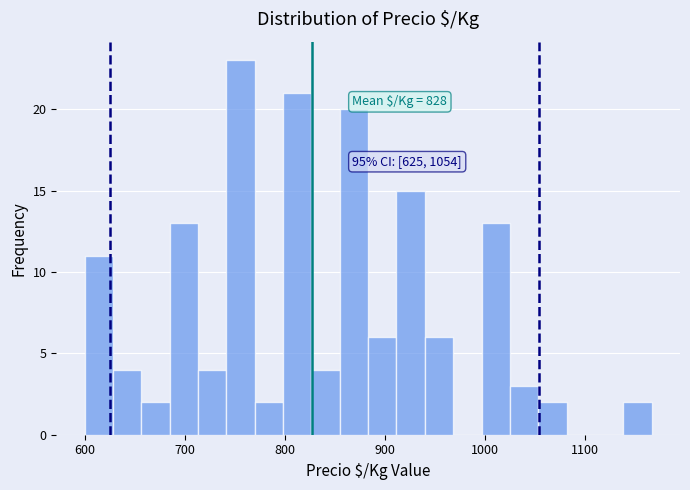

Around what value on the x-axis is the tallest bar? Give the approximate position of its centre, as read against the axis.

760